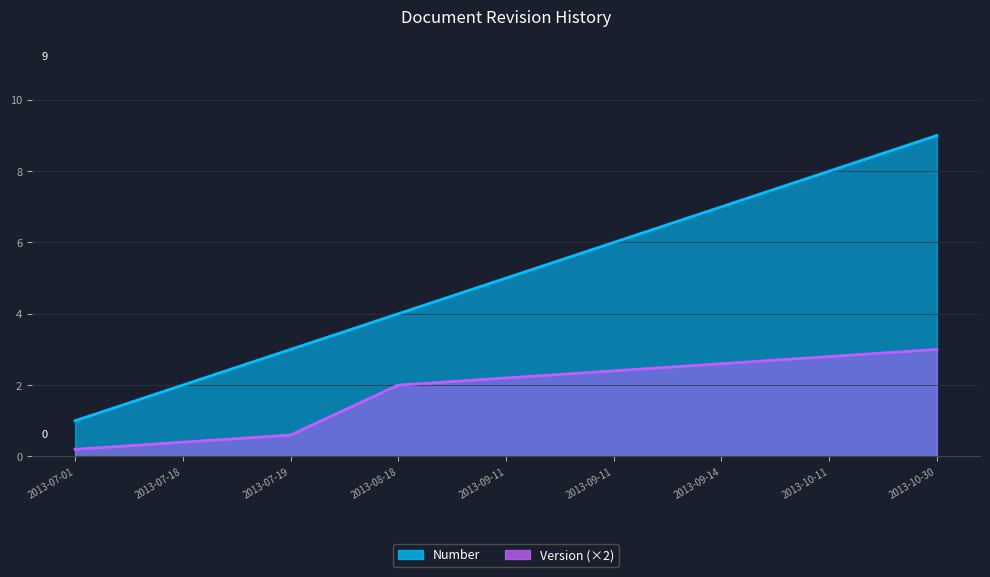

Where is Version nearest to the value 1?

2013-07-19